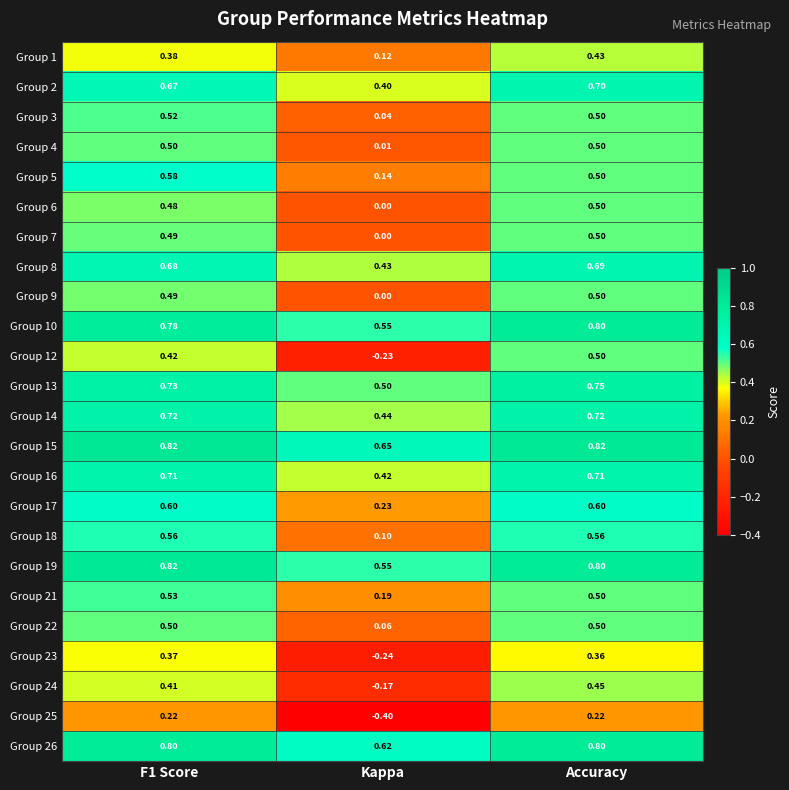

Where is Group 8 nearest to the value 0?

Kappa